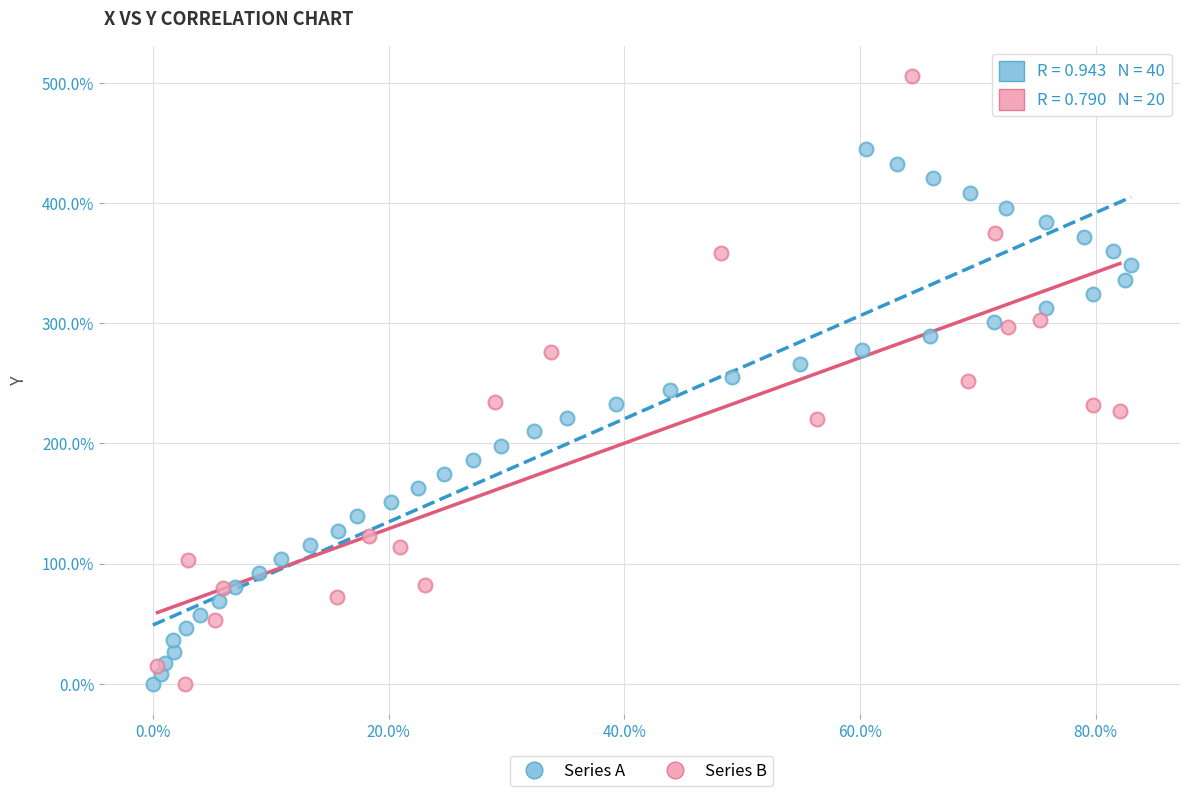

Which series has the largest Y range (max minus min)?

Series B